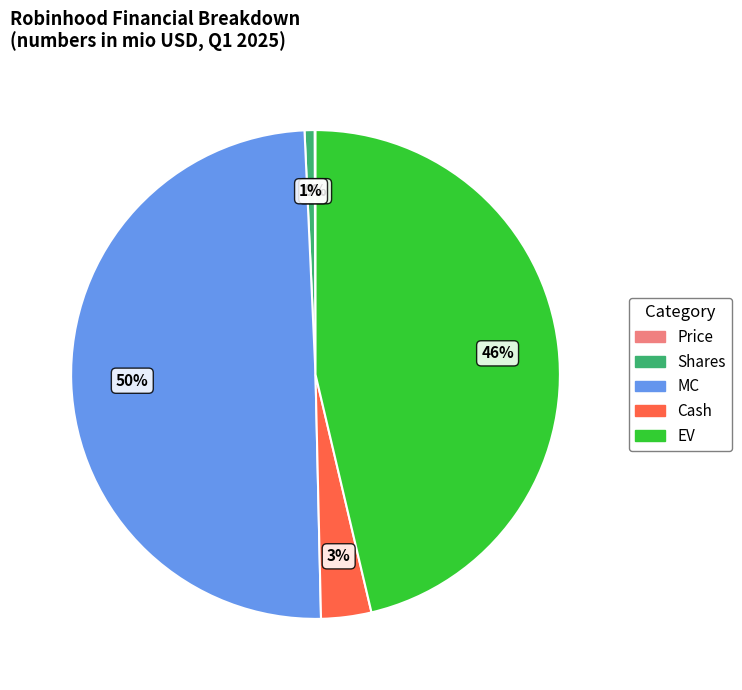

To the nearest percent, what is the difference between the largest and smallest slice percentages?

50%